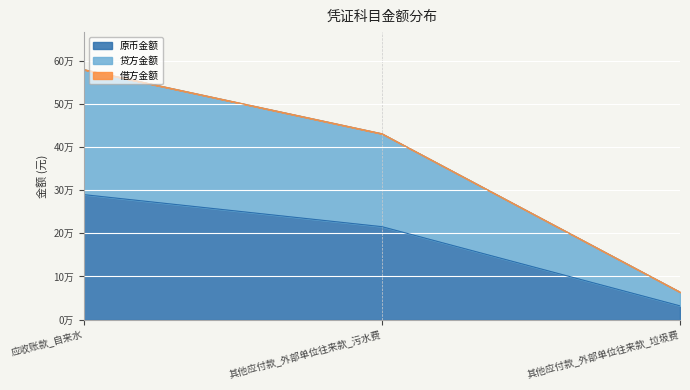

What is the sum of all 原币金额 values?

536749.9